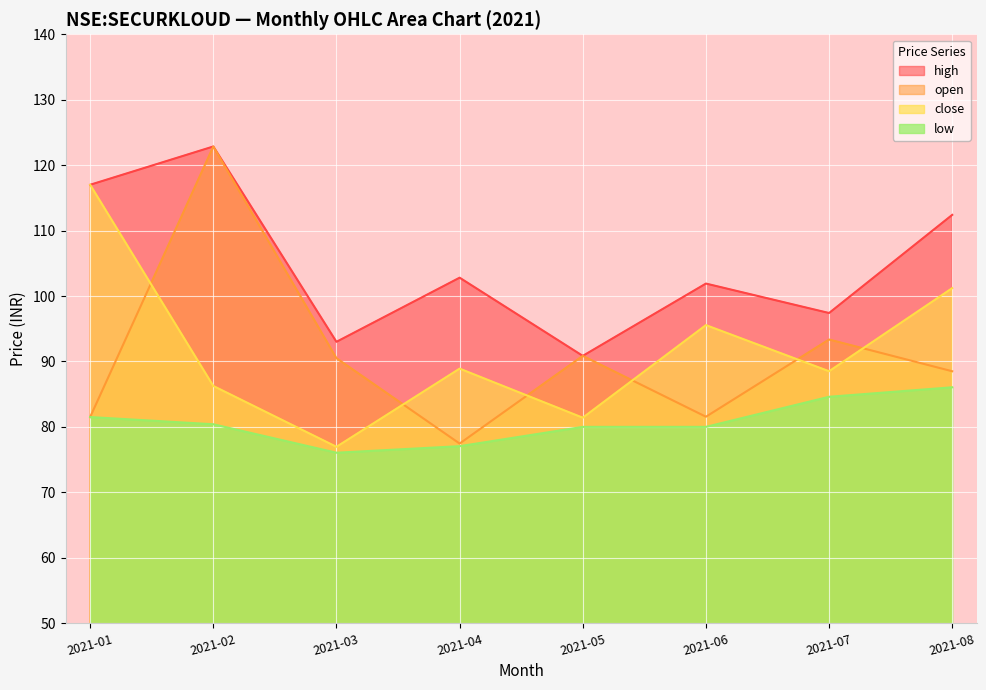

At how many categories does at least one series exceed 110?

3